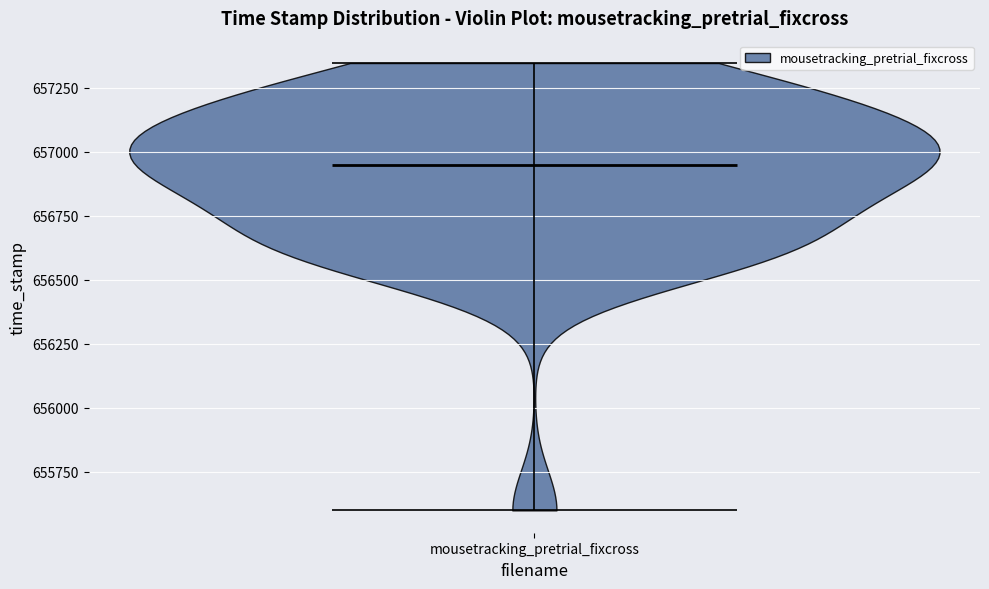

Read this violin plot against the y-axis: where its median line is, and the lowest and highest points the violin reaches. The values are not printed on the chart, so give them approximately, as read against the axis.

median line 656950, lowest point 655600, highest point 657350